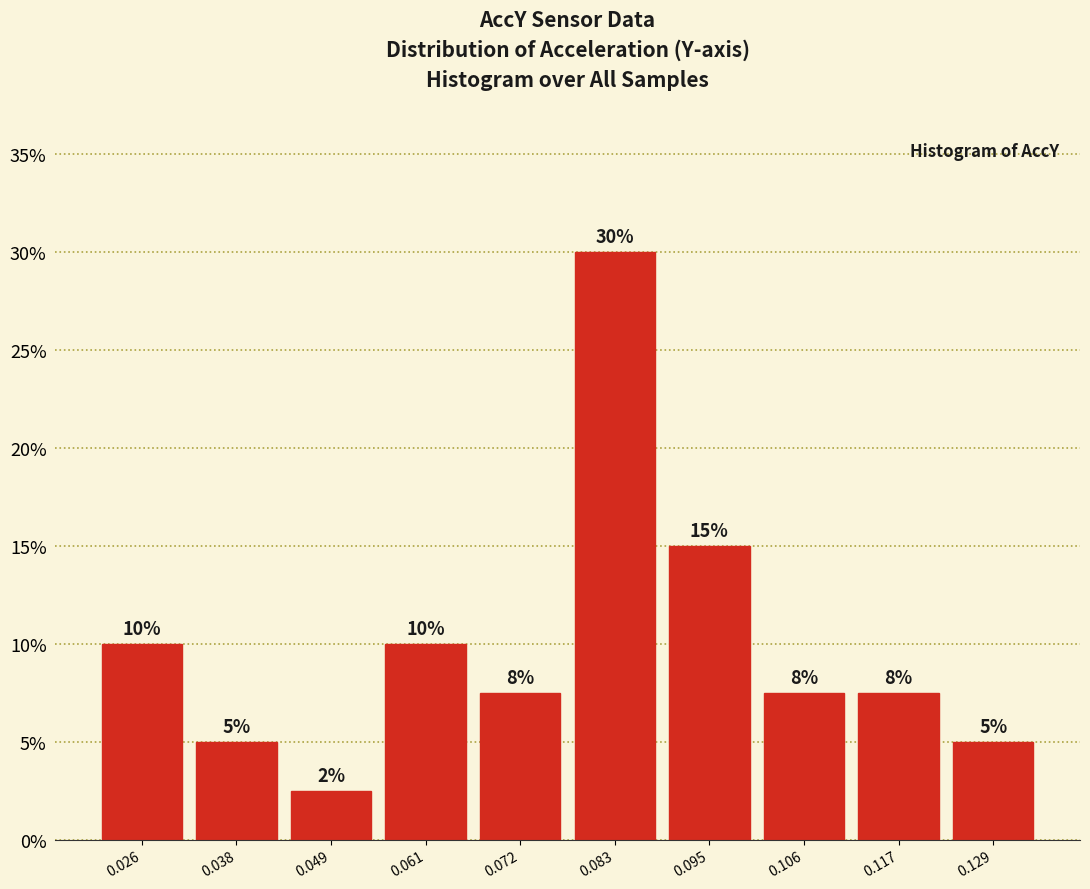

Over which range of the x-axis is the bar tallest?

0.078 to 0.088